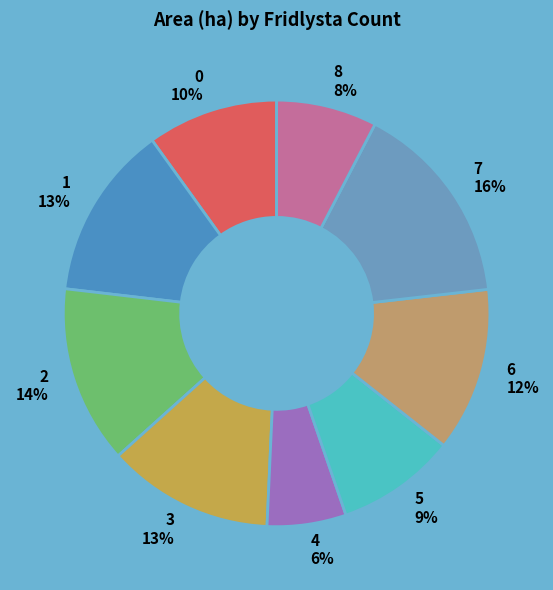

The 3 slice represents 13% of the pie. True or false?

True